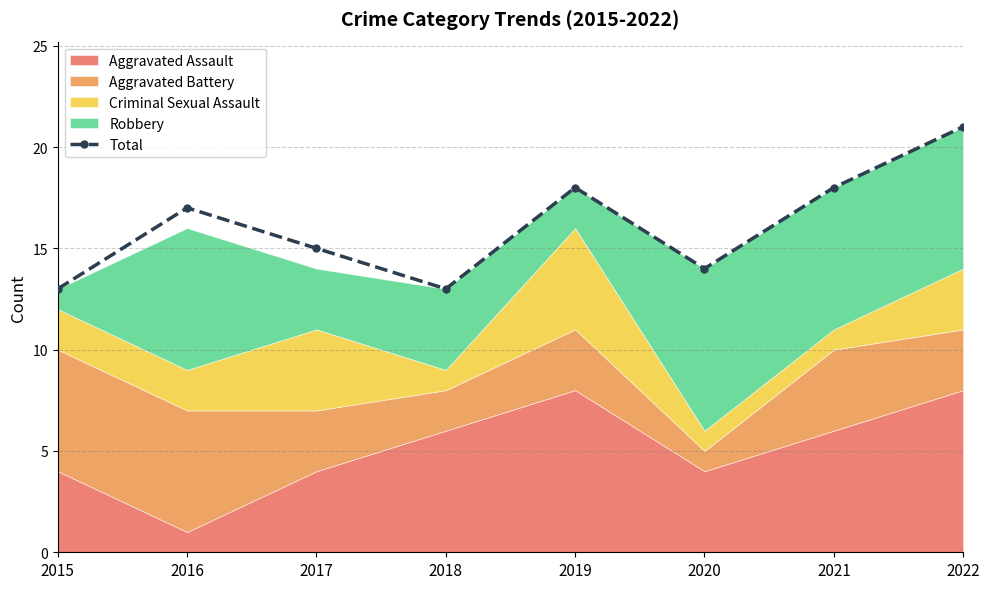

List the labels in order of value, smallest first.

2015, 2018, 2020, 2017, 2016, 2019, 2021, 2022